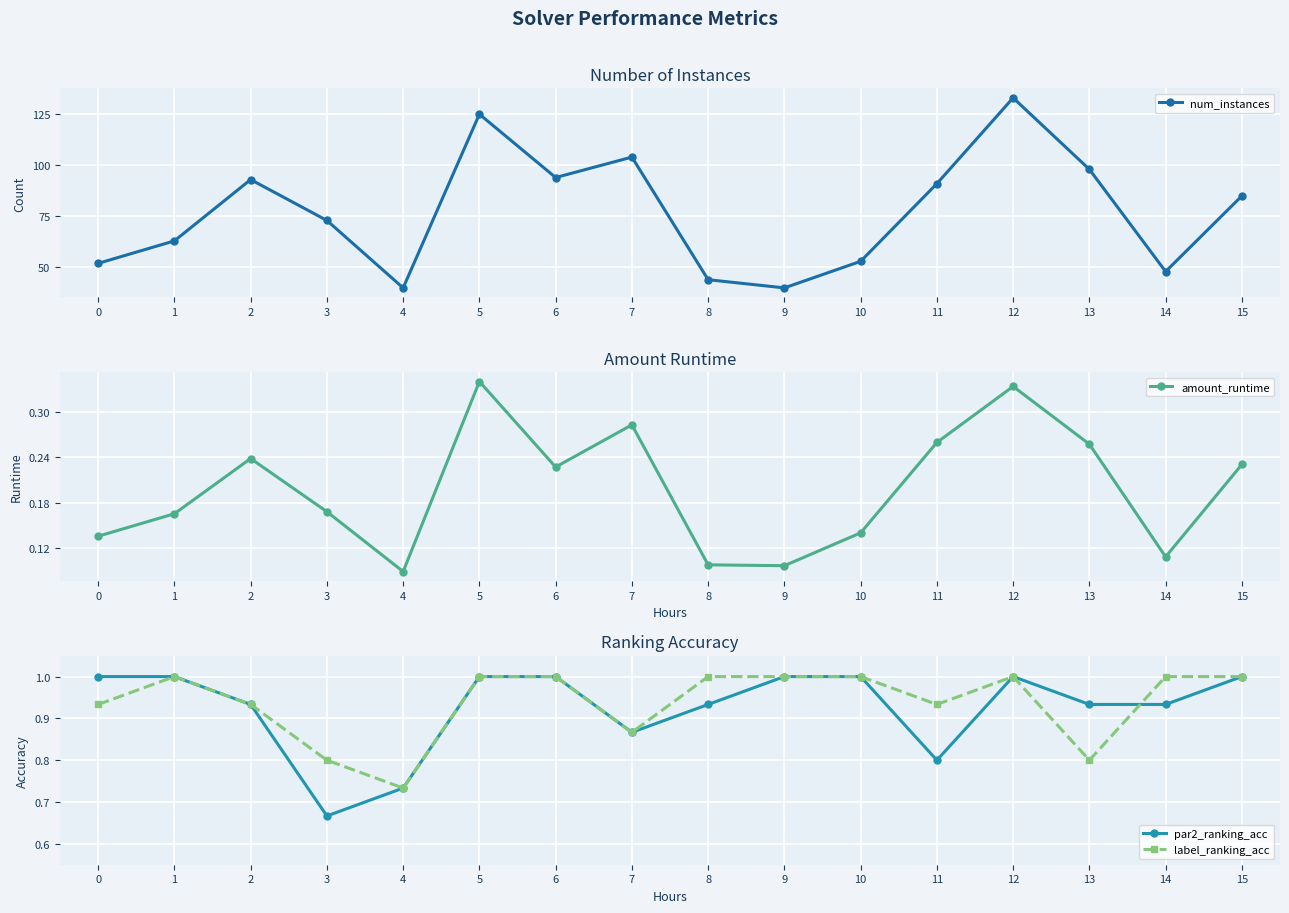

What is the spread (max minus min) of values at 7?

103.7